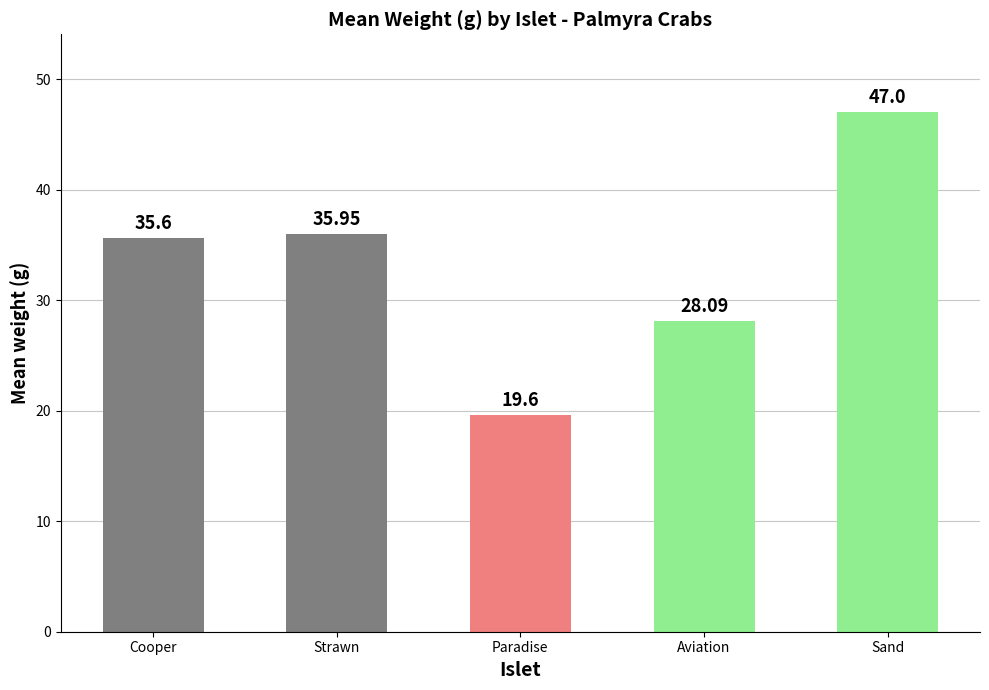

What is the value of the 3rd bar from the left?

19.6